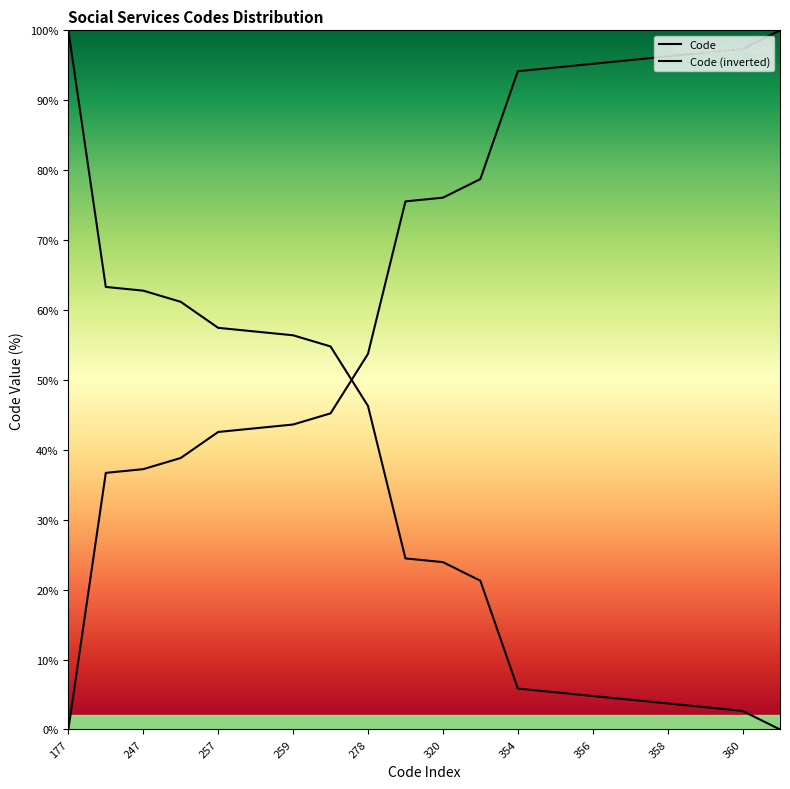

True or false: Code (inverted) has a value of 68.2 at 19.

False